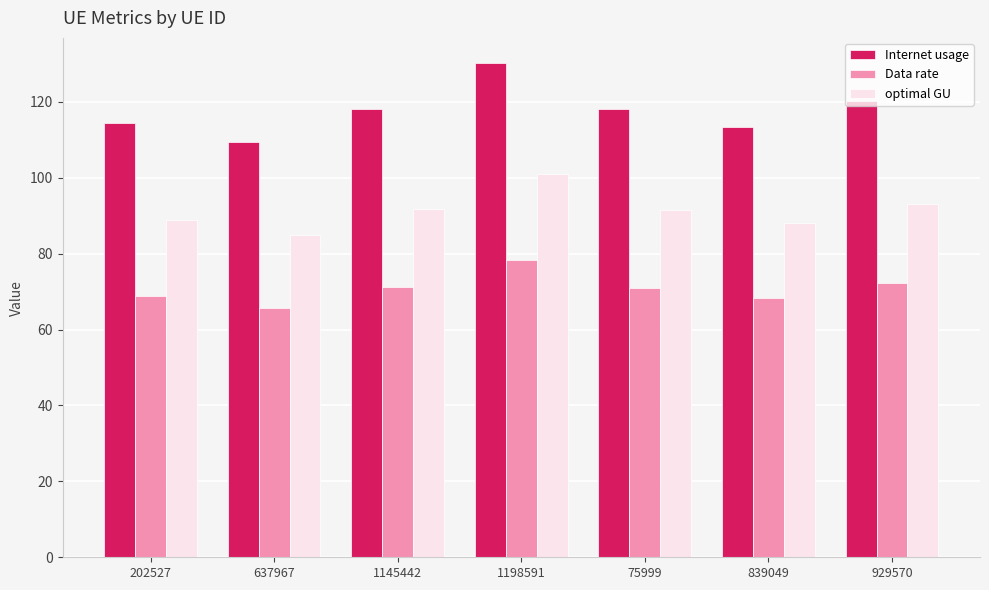

What is the label of the 6th bar from the right?

637967